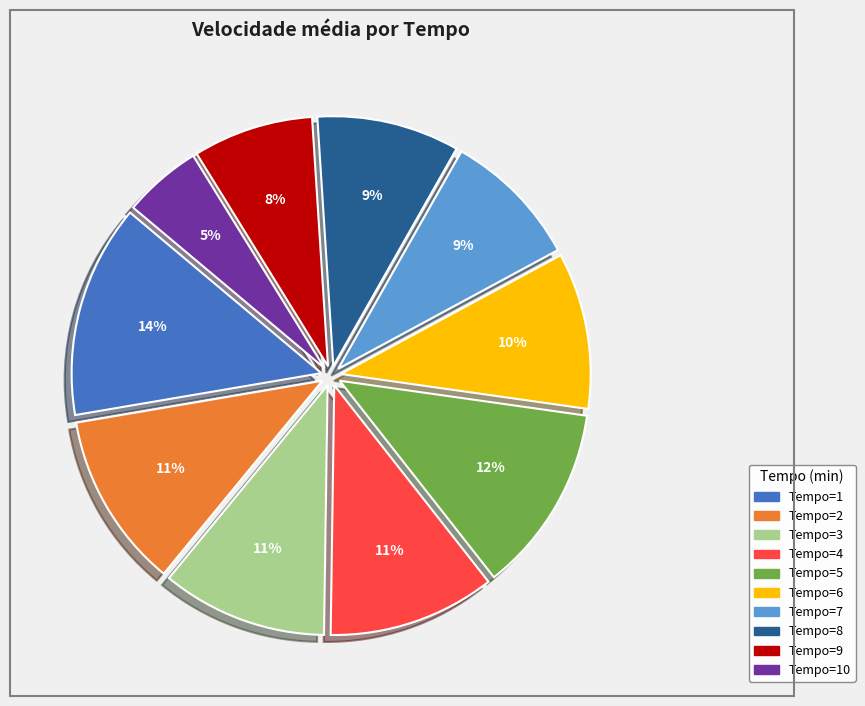

Is there a majority slice in this chart?

No